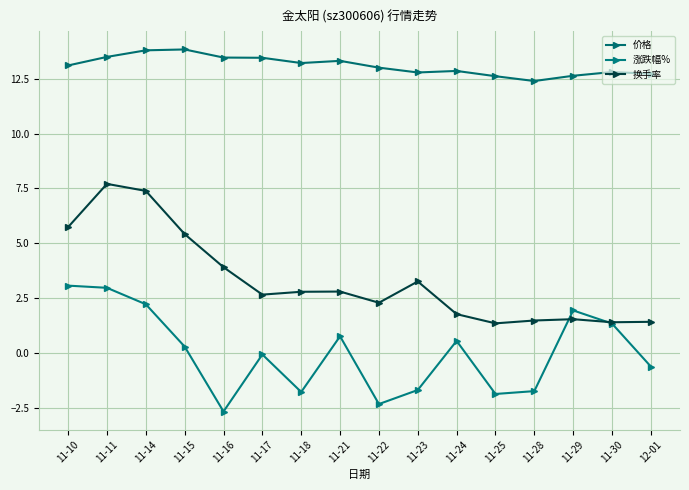

How many series are shown in this chart?

3